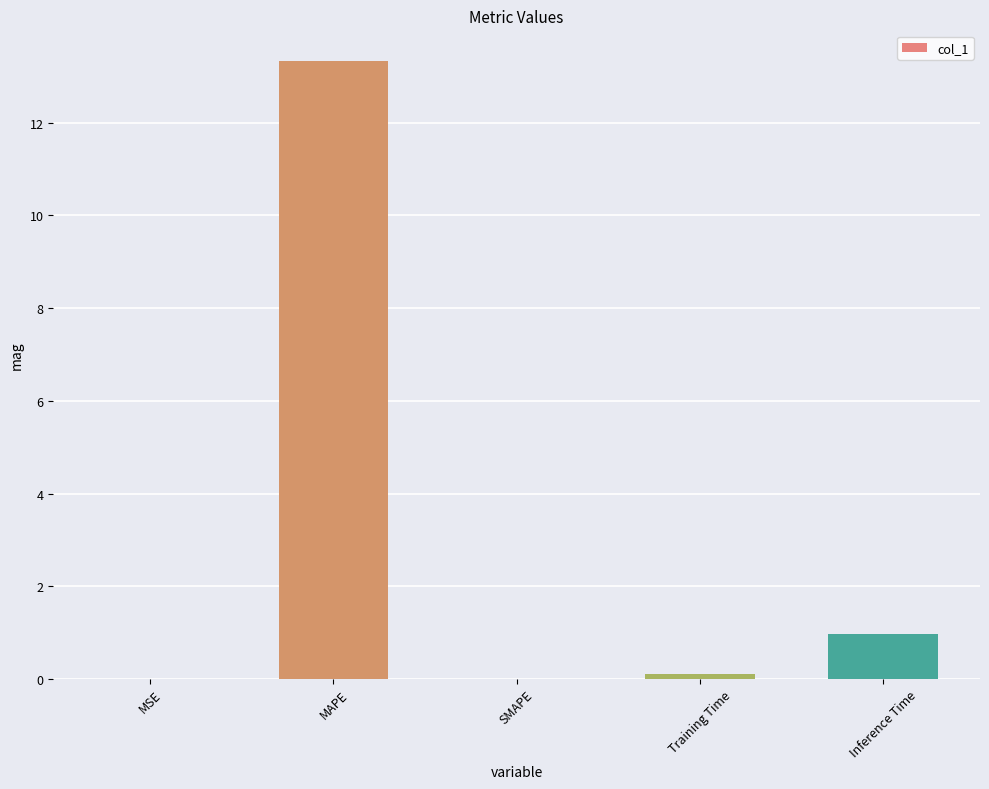

The chart shows a value of 13.3 at MAPE. True or false?

True